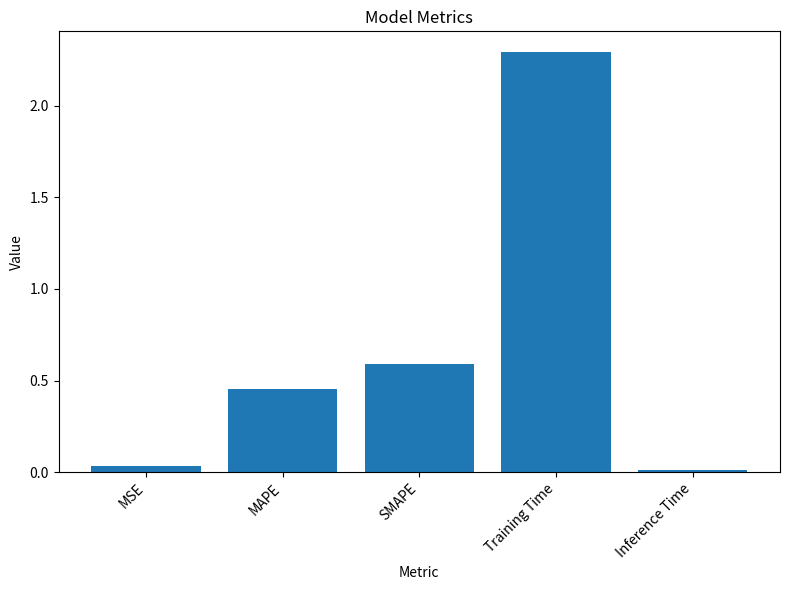

Rank the categories by value from lowest to highest.

Inference Time, MSE, MAPE, SMAPE, Training Time